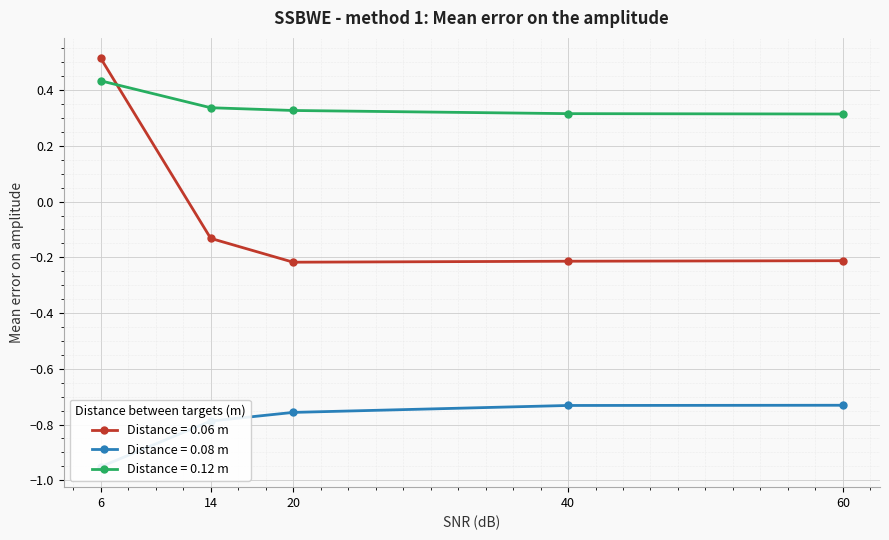

How many series are shown in this chart?

3